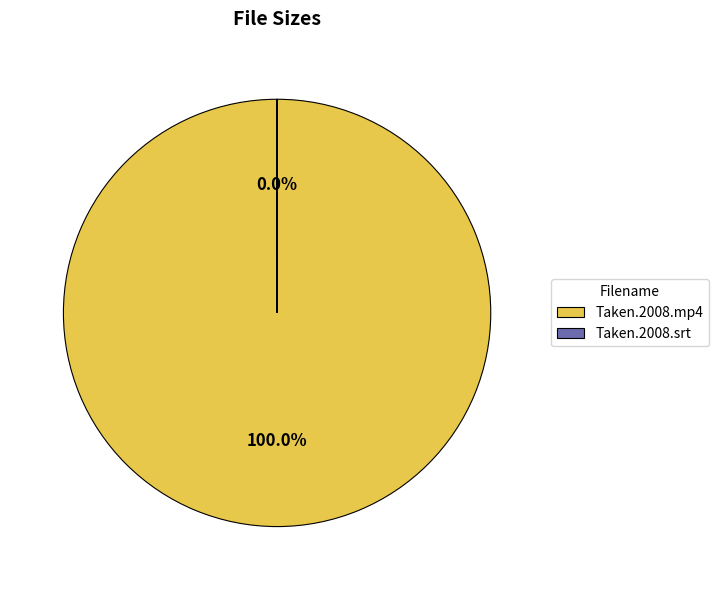

Is the sum of Taken.2008.srt and Taken.2008.mp4 greater than half?

Yes